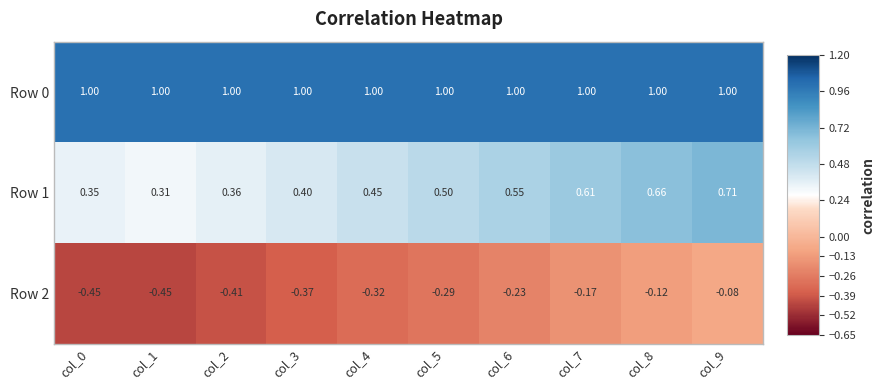

Is the value of Row 1 at col_1 greater than the value of Row 2 at col_5?

Yes